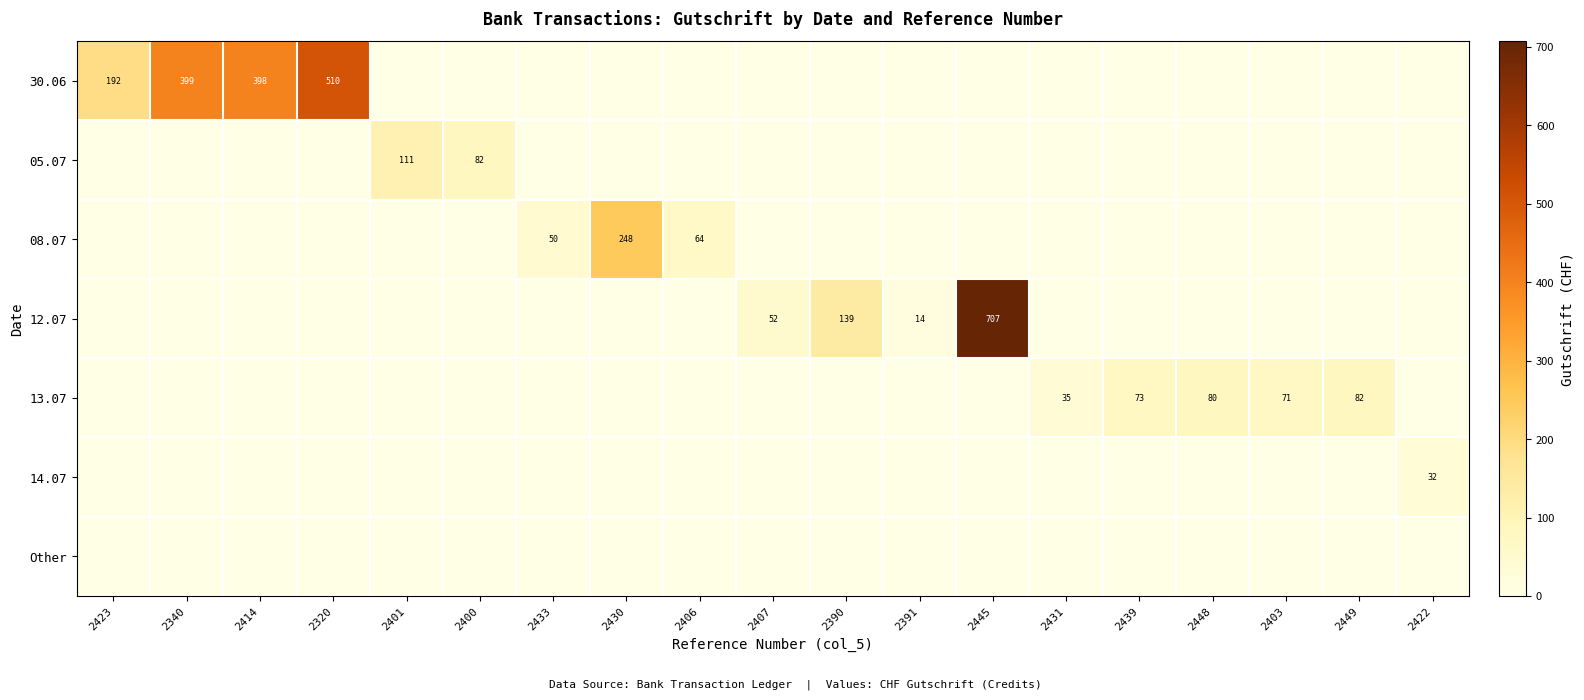

Between 2414 and 2407, which is larger?

2414